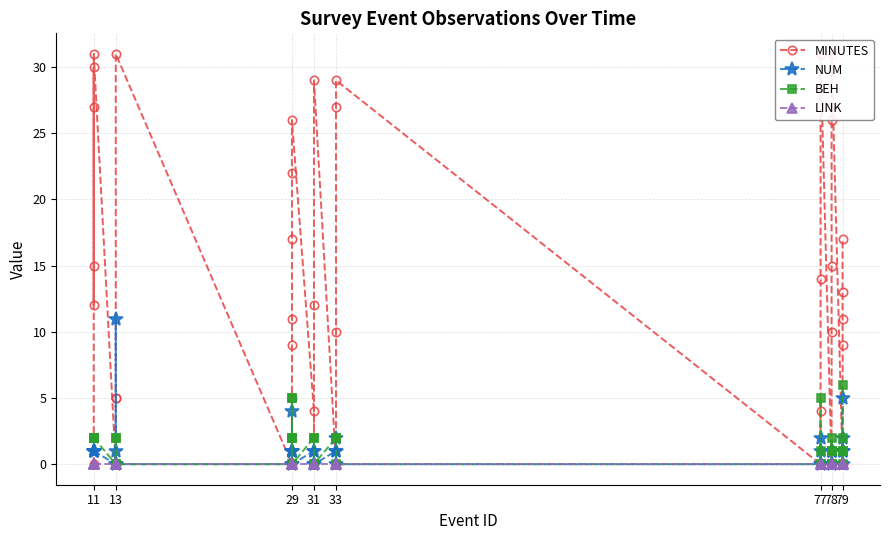

Rank the series by their maximum value, from lowest to highest.

LINK, BEH, NUM, MINUTES